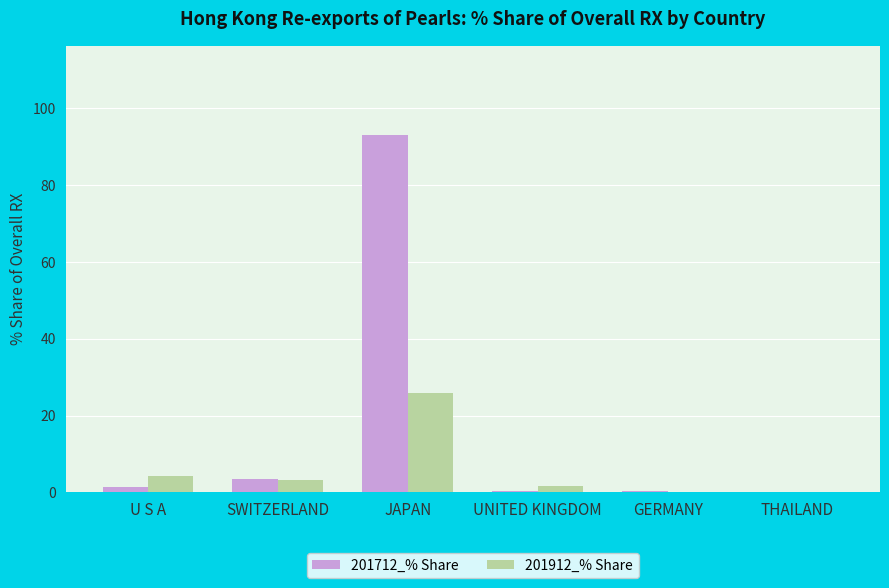

What is the total value across all series at JAPAN?

119.0